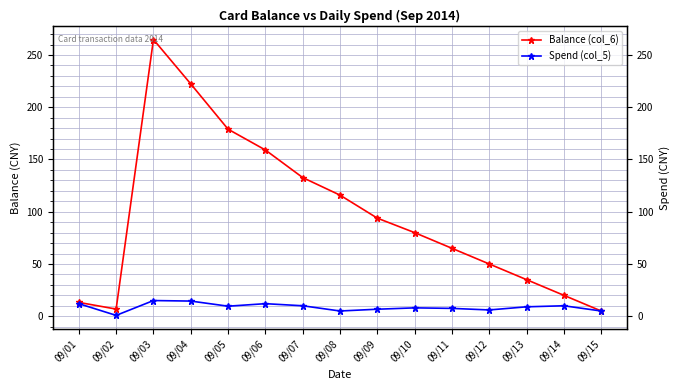

What is the greatest value displayed?

264.8